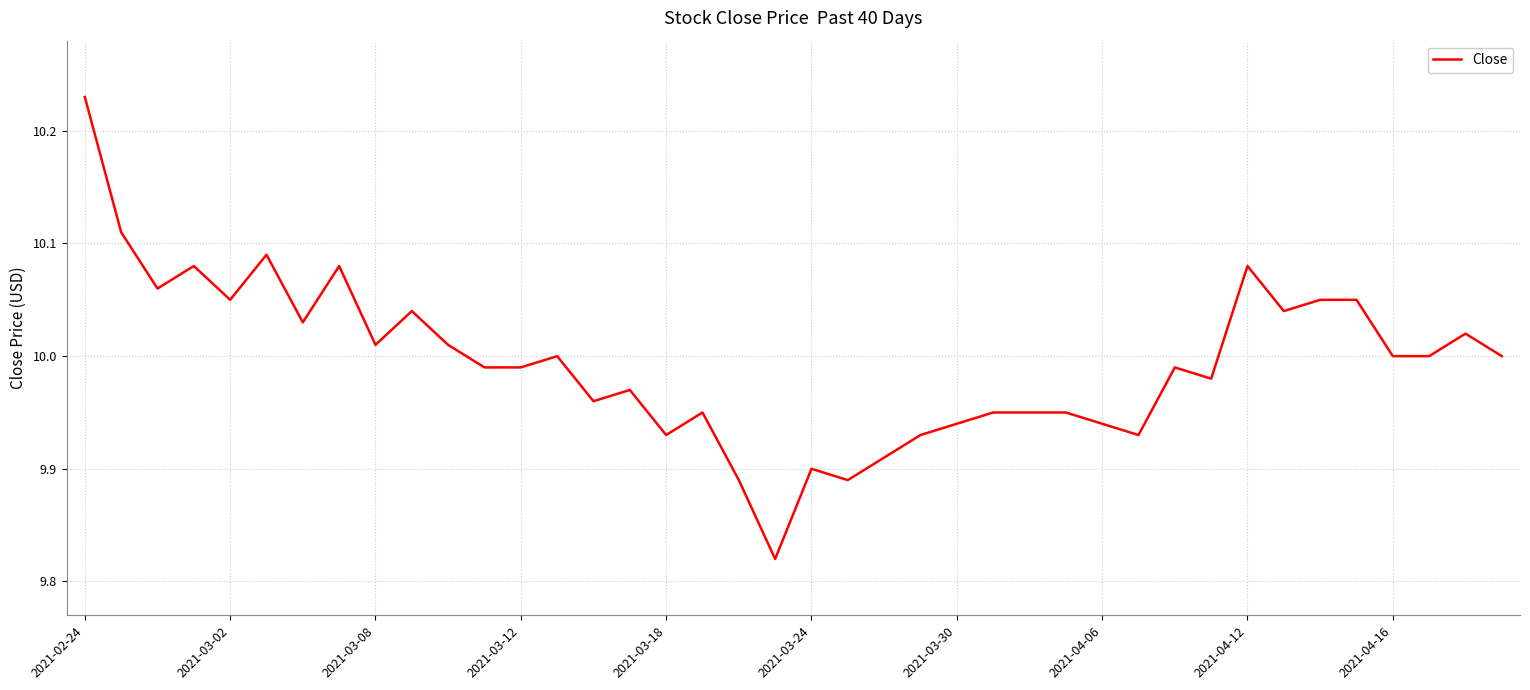

What is the difference between the maximum and minimum values?

0.4